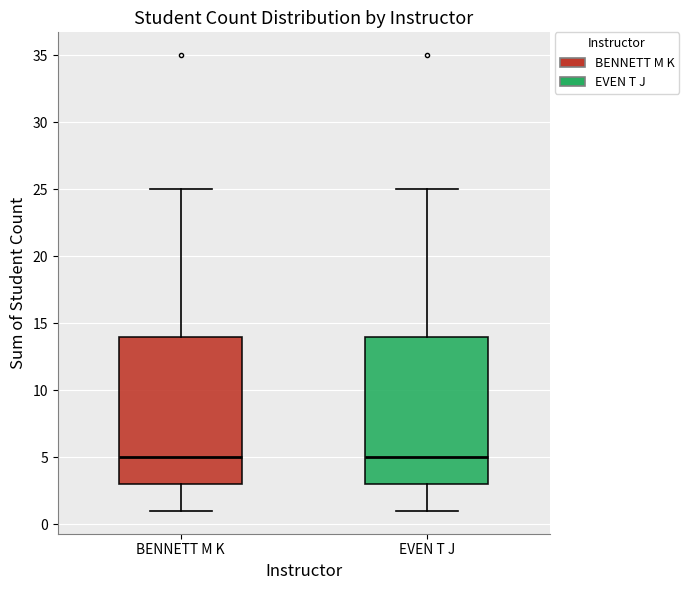

Reading left to right, transcribe this box plot: for each box, give where its median line is, the range the box spans, and where its two whiskers end, as read against the y-axis. The values are not printed on the chart, so give them approximately, as read against the axis.

BENNETT M K: median 5, box 3 to 14, whiskers 1 to 25
EVEN T J: median 5, box 3 to 14, whiskers 1 to 25